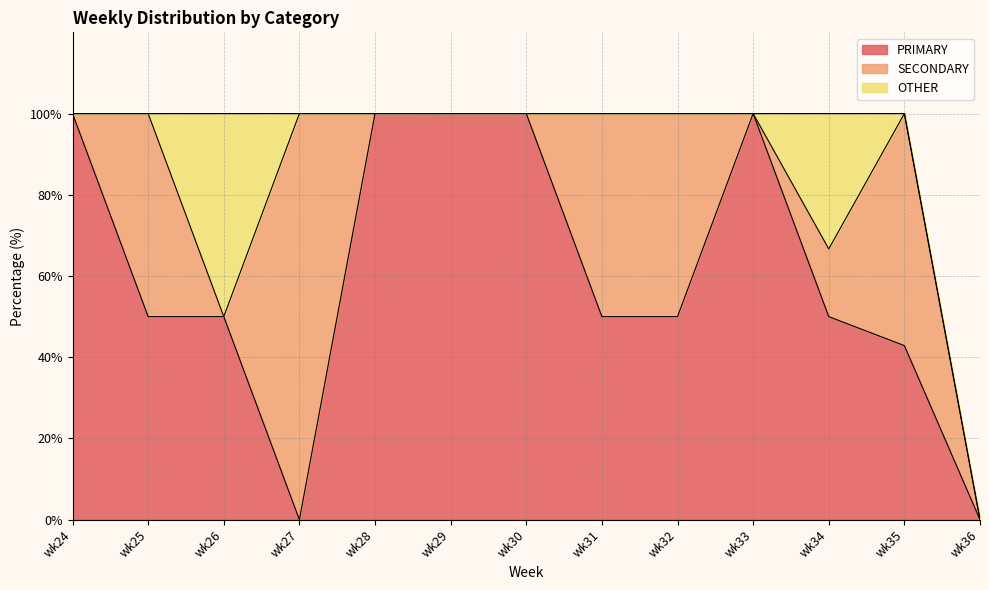

What is the average value of the OTHER series?

6.4